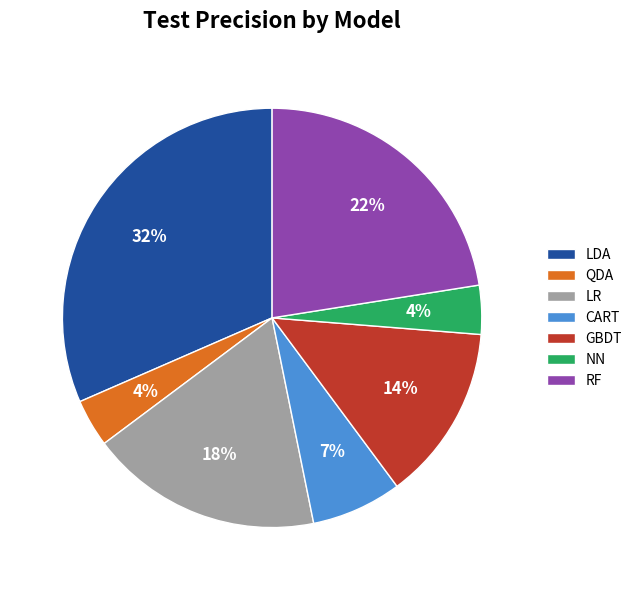

To the nearest percent, what is the difference between the largest and smallest slice percentages?

28%